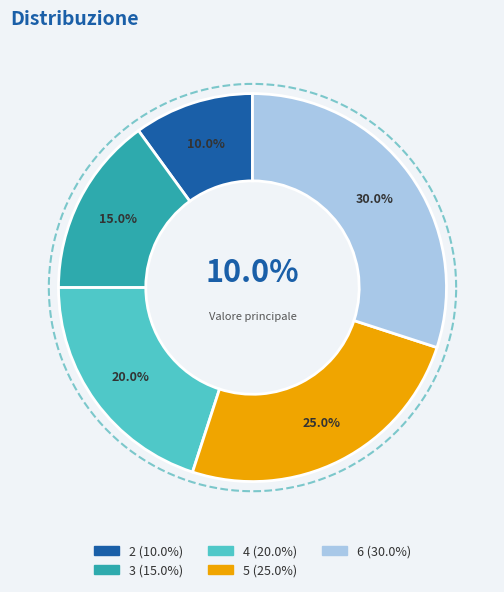

Rank the categories by value from highest to lowest.

6, 5, 4, 3, 2